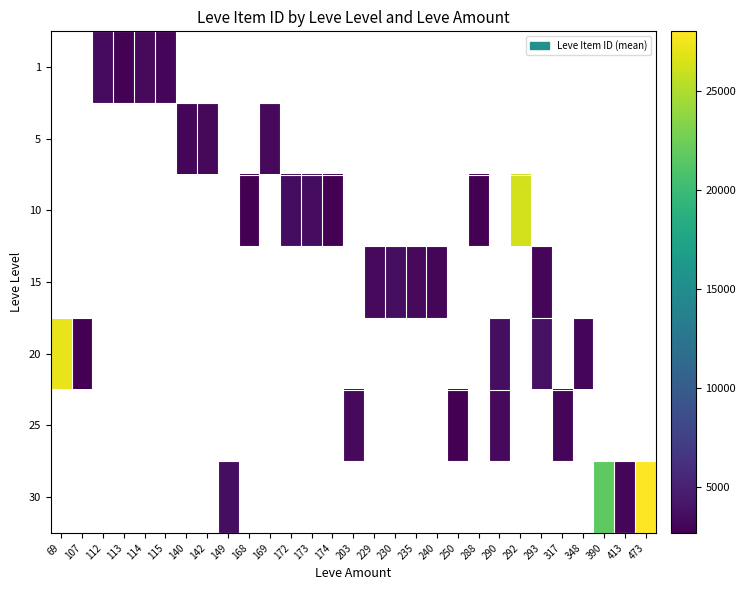

Is the value of 25 at 235 greater than the value of 1 at 173?

No